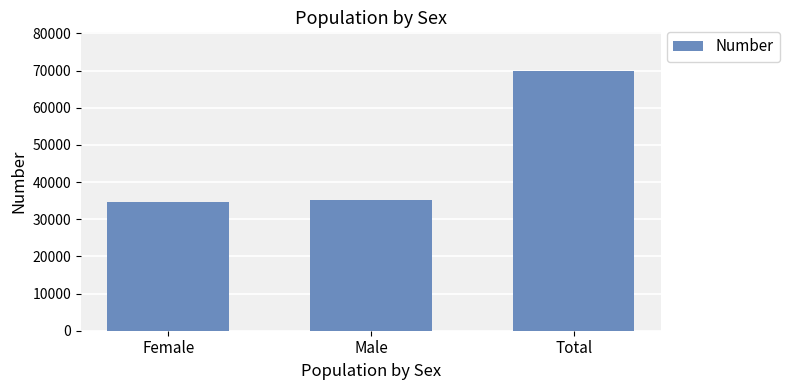

Is it true that the value at Male is 35206?

True